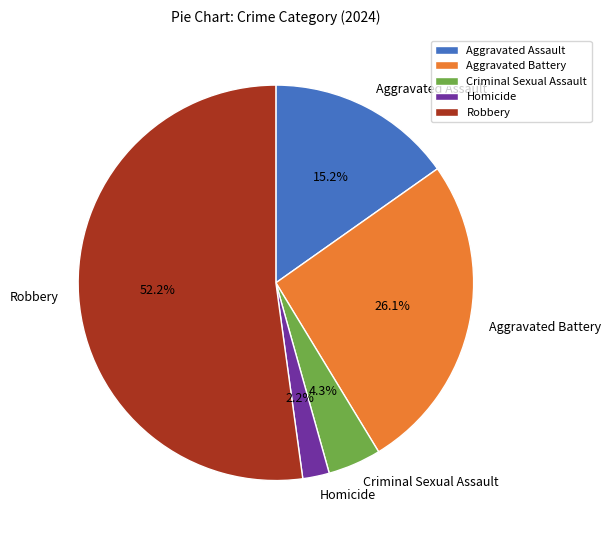

To the nearest percent, what is the difference between the largest and smallest slice percentages?

50%